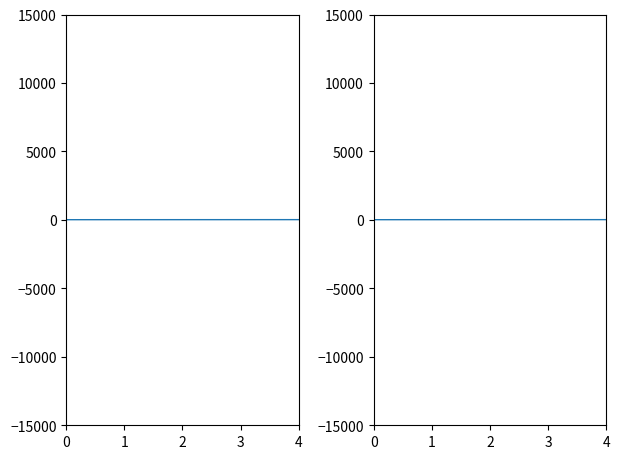

Does the chart have visible grid lines?

No